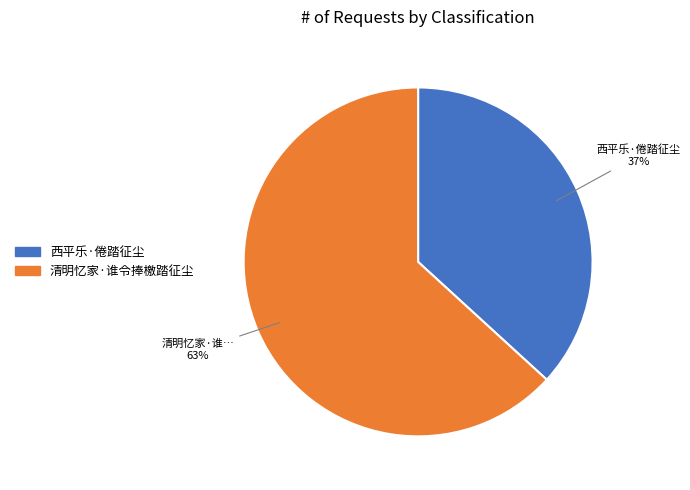

How many segments does this pie chart have?

2